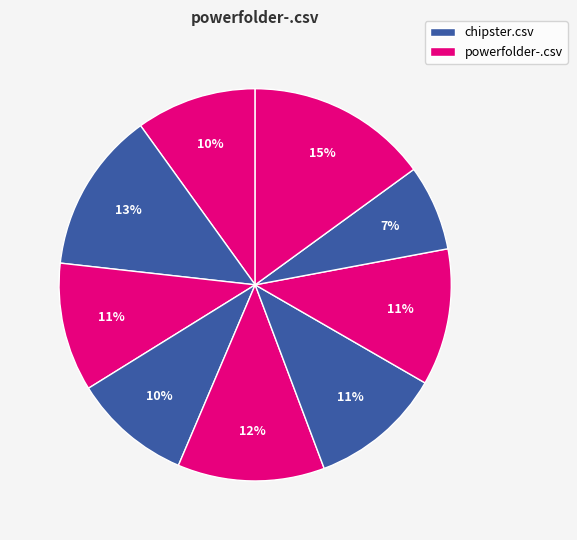

How many slices are in this pie chart?

9